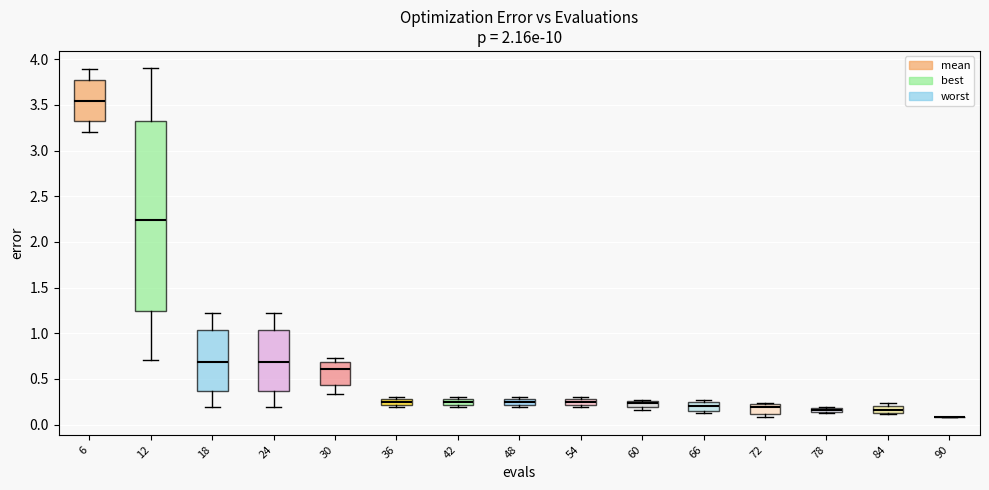

Which box is the tallest, from its lower edge to its upper edge?

12